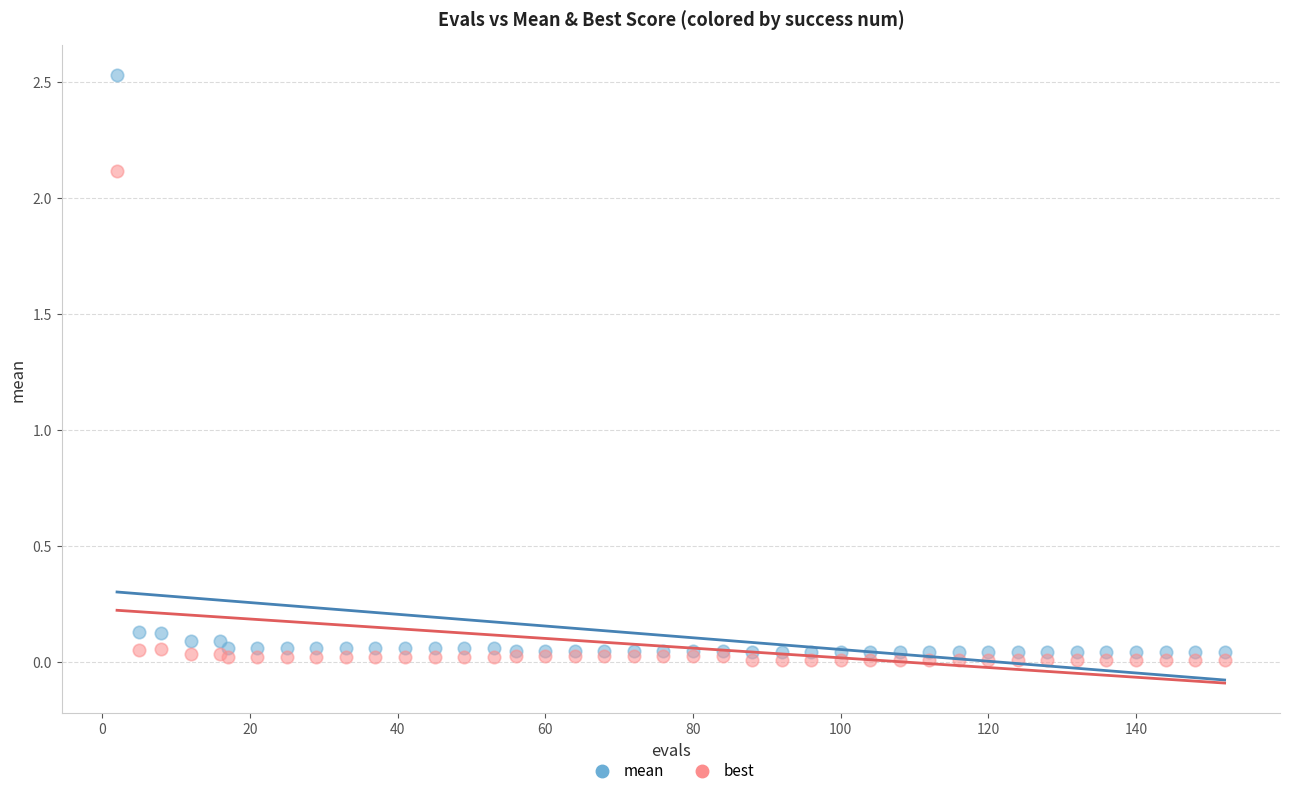

Which series has the widest spread of Y values?

mean